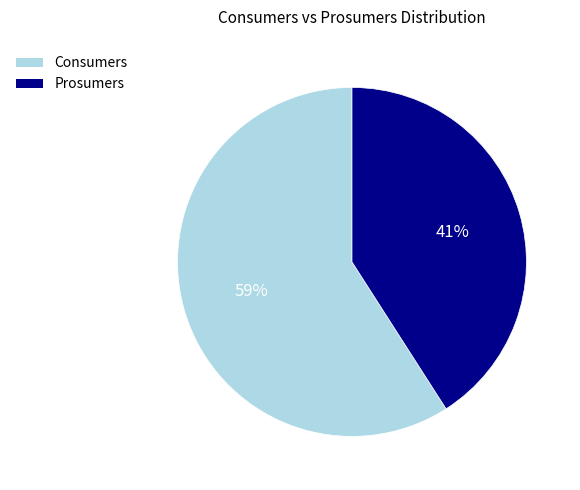

To the nearest percent, what is the difference between the Prosumers and Consumers slice percentages?

18%